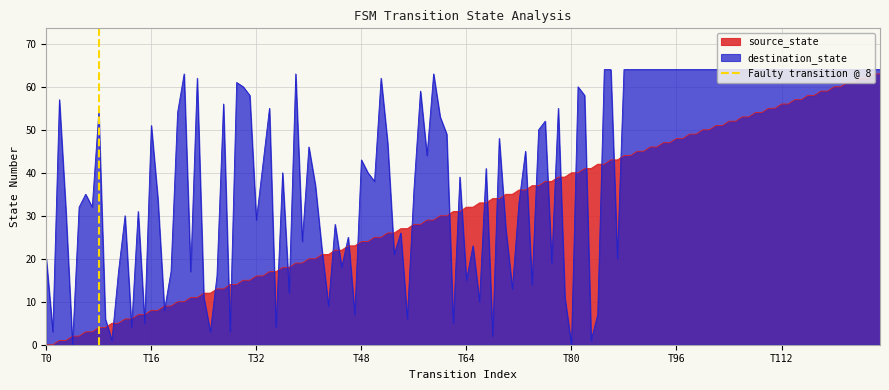

The value of destination_state at T80 is 26. True or false?

False